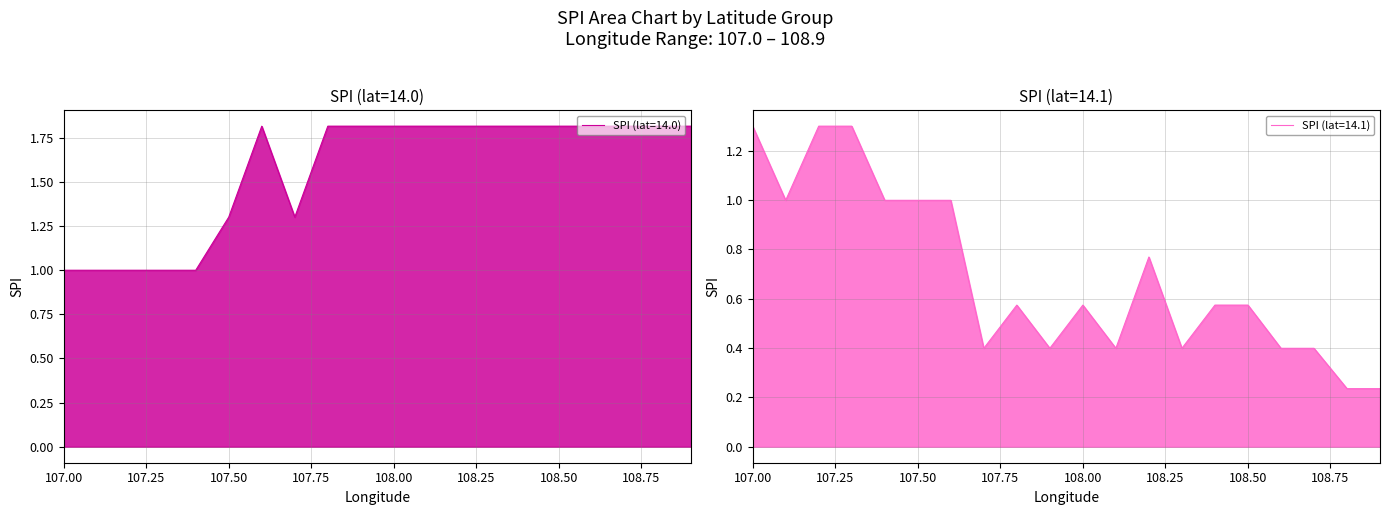

Is the value of SPI (lat=14.1) at 108.3 greater than the value of SPI (lat=14.0) at 107.0?

No